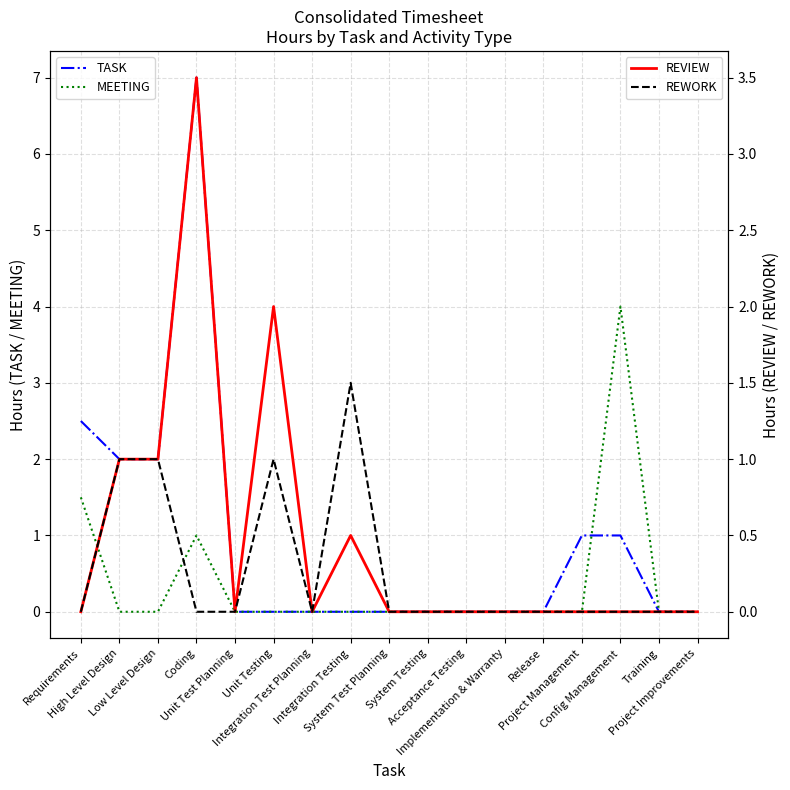

Is the value of REWORK at Release greater than the value of REVIEW at Coding?

No